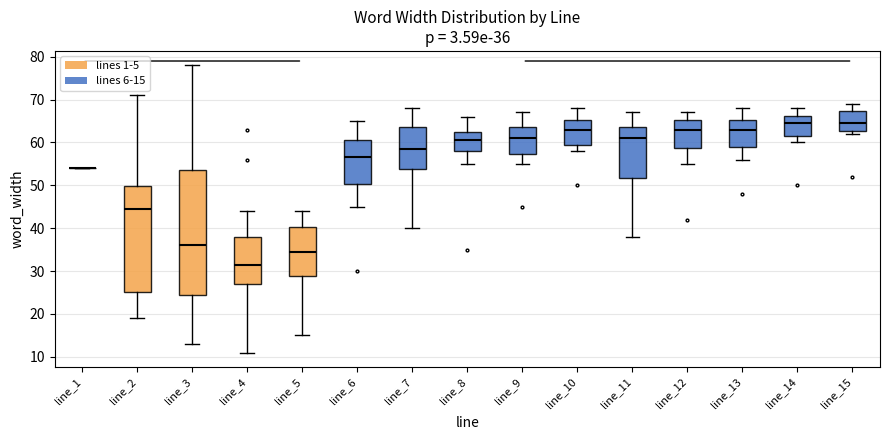

Which box is the tallest, from its lower edge to its upper edge?

line_3